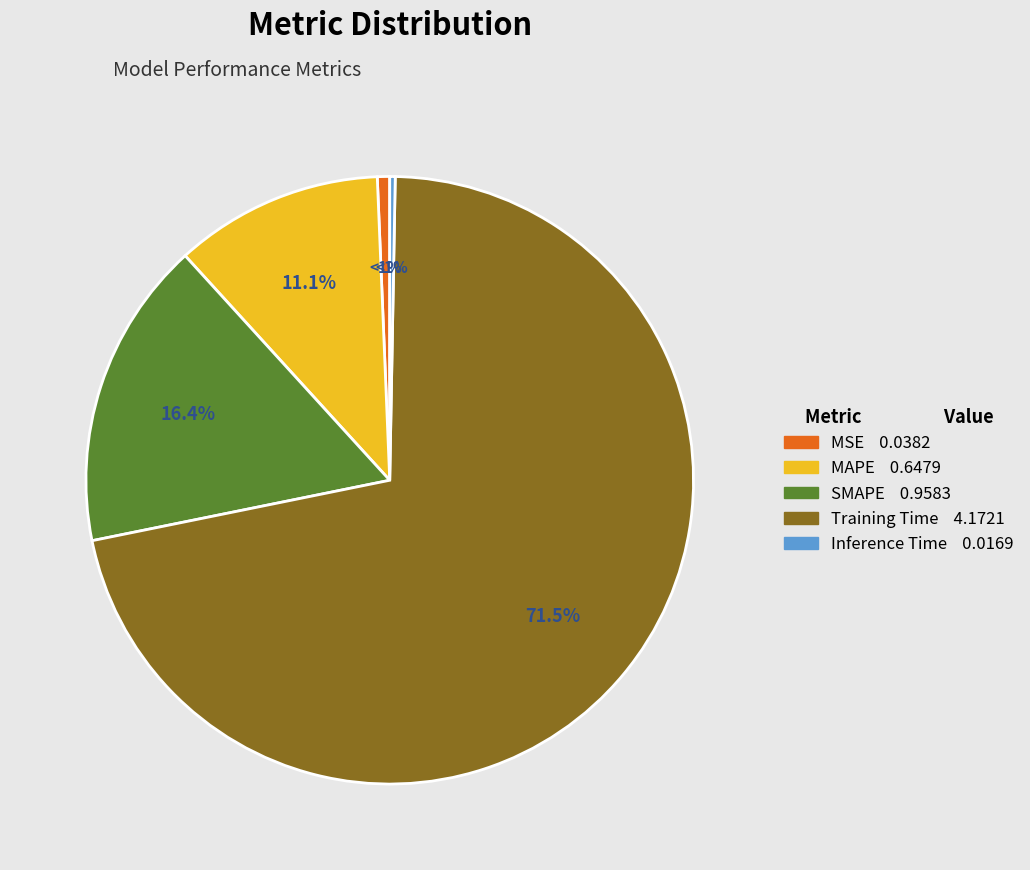

To the nearest percent, what is the difference between the MAPE and SMAPE slice percentages?

5%